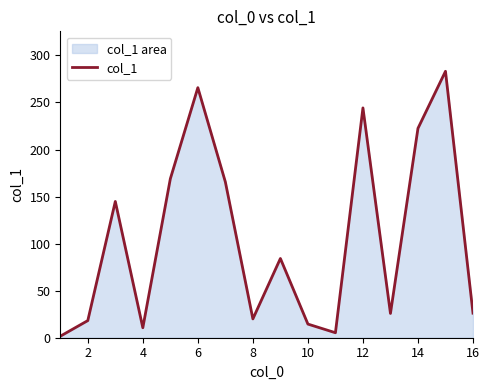

What is the difference between the maximum and minimum values?

281.5